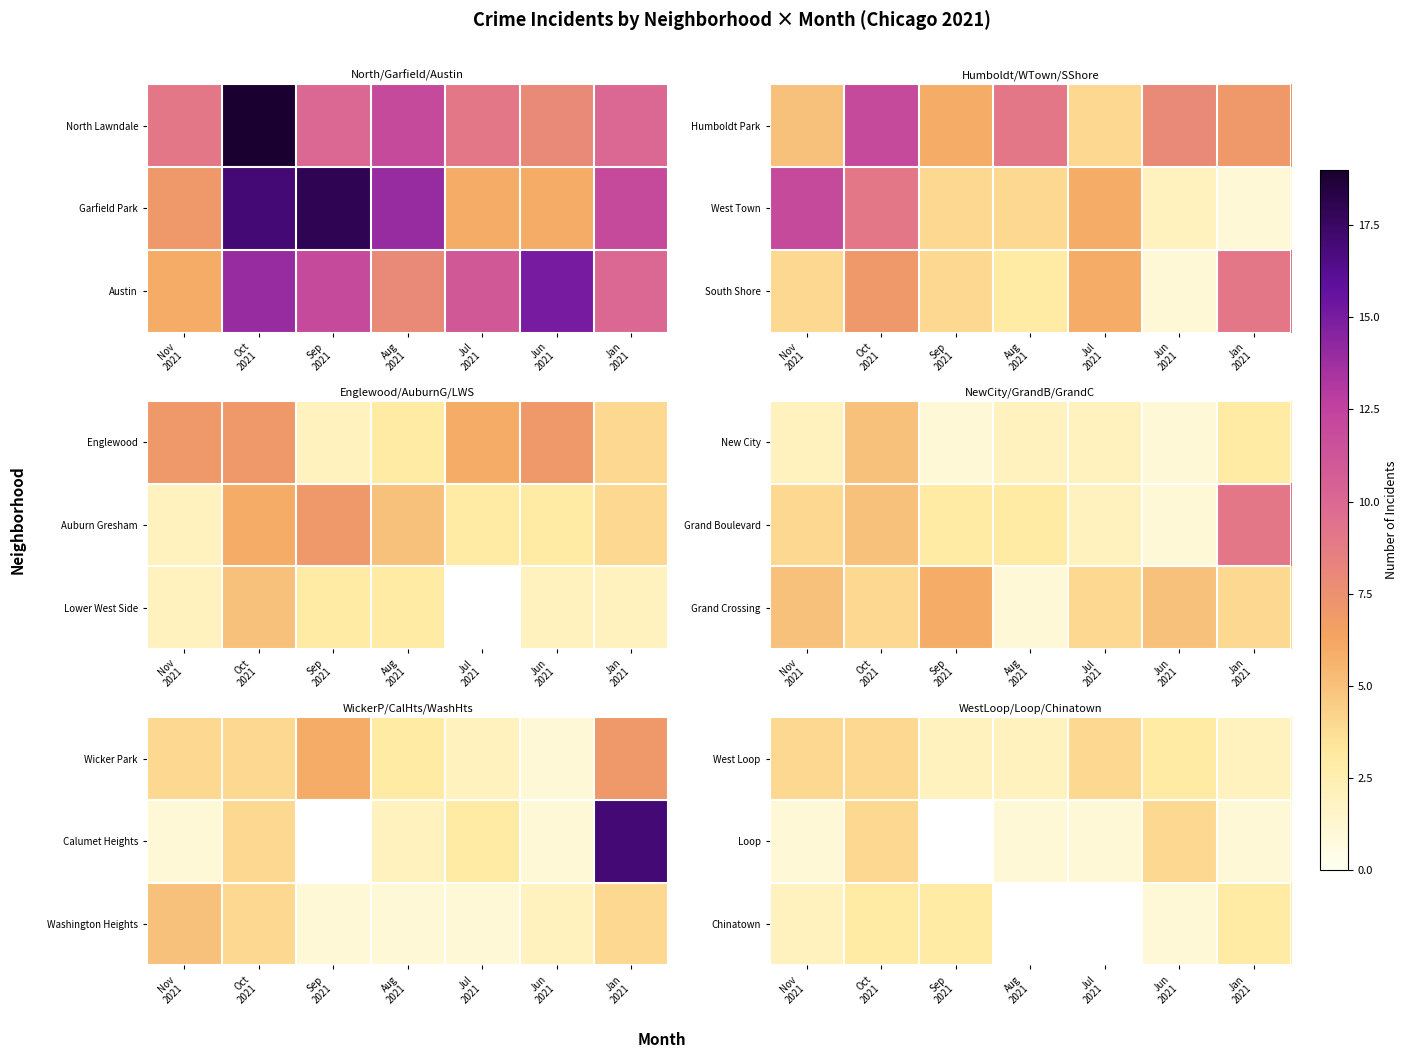

The Loop series shows 4.0 at Oct 2021. True or false?

True